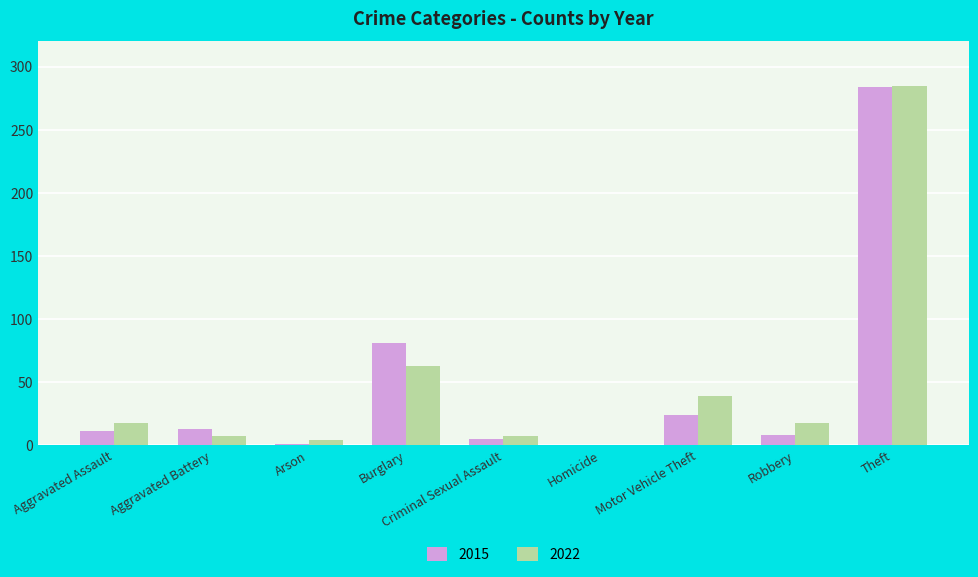

At which label is 2015 closest to 142?

Burglary